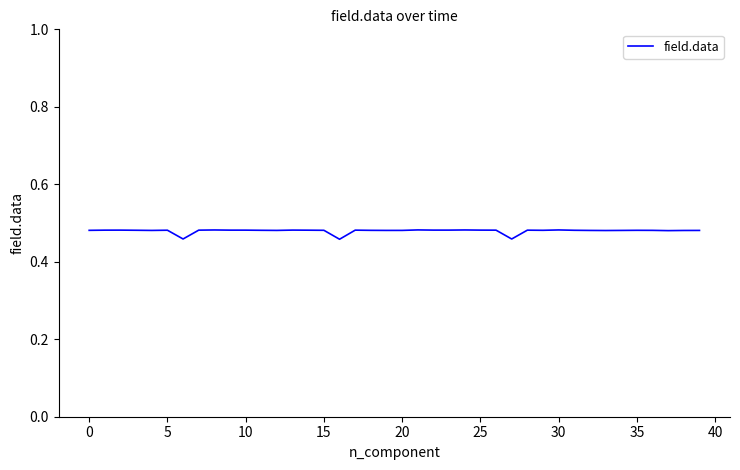

Count the number of data series in this chart.

1